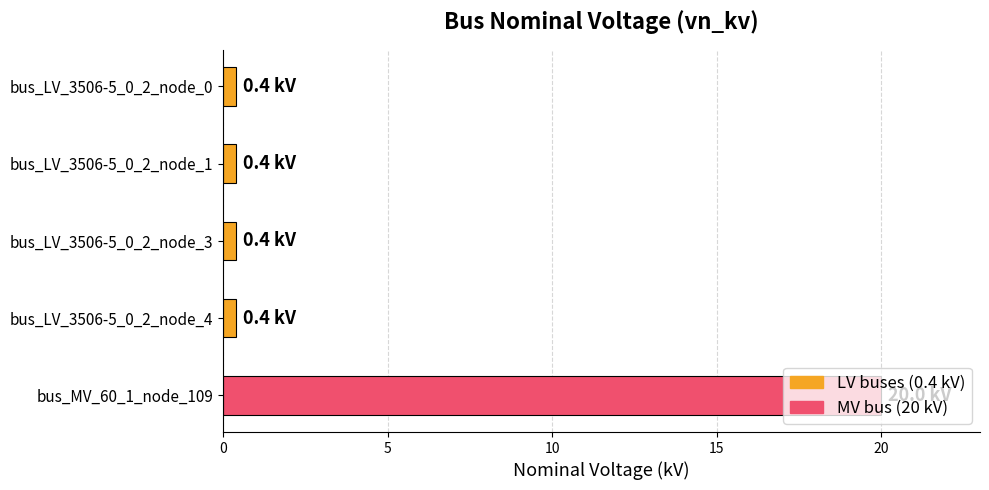

What is the value of the 5th bar from the top?

20.0